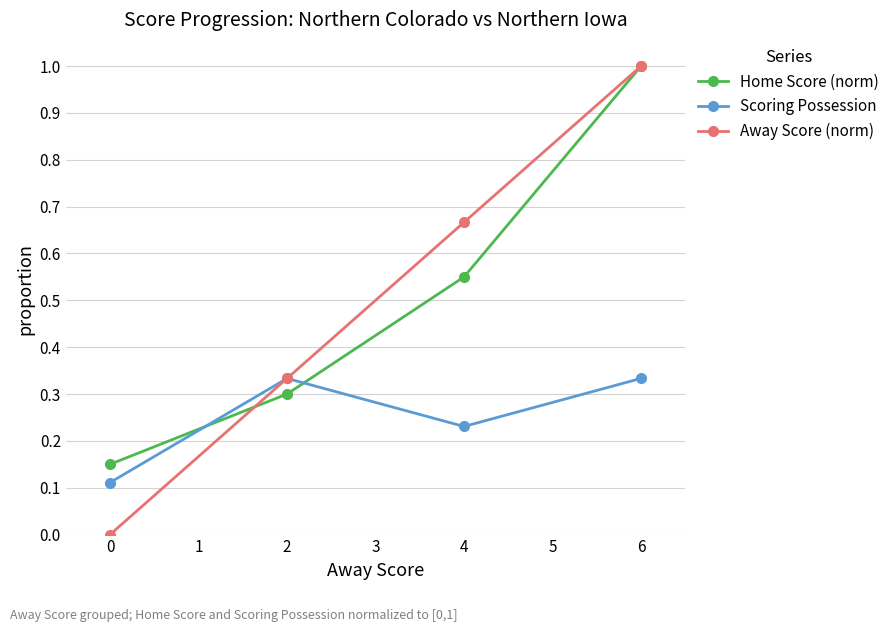

What are all the series names shown in the legend?

Home Score (norm), Scoring Possession, Away Score (norm)